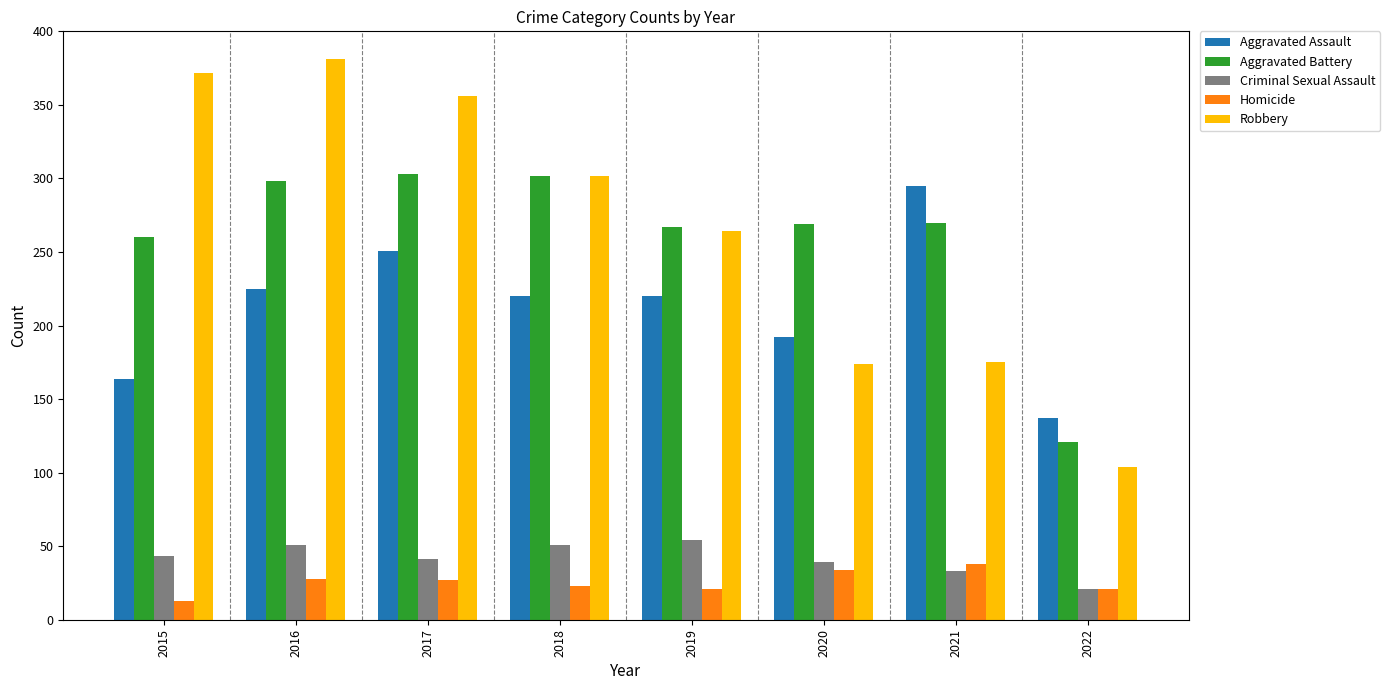

Does the chart contain stacked bars?

No